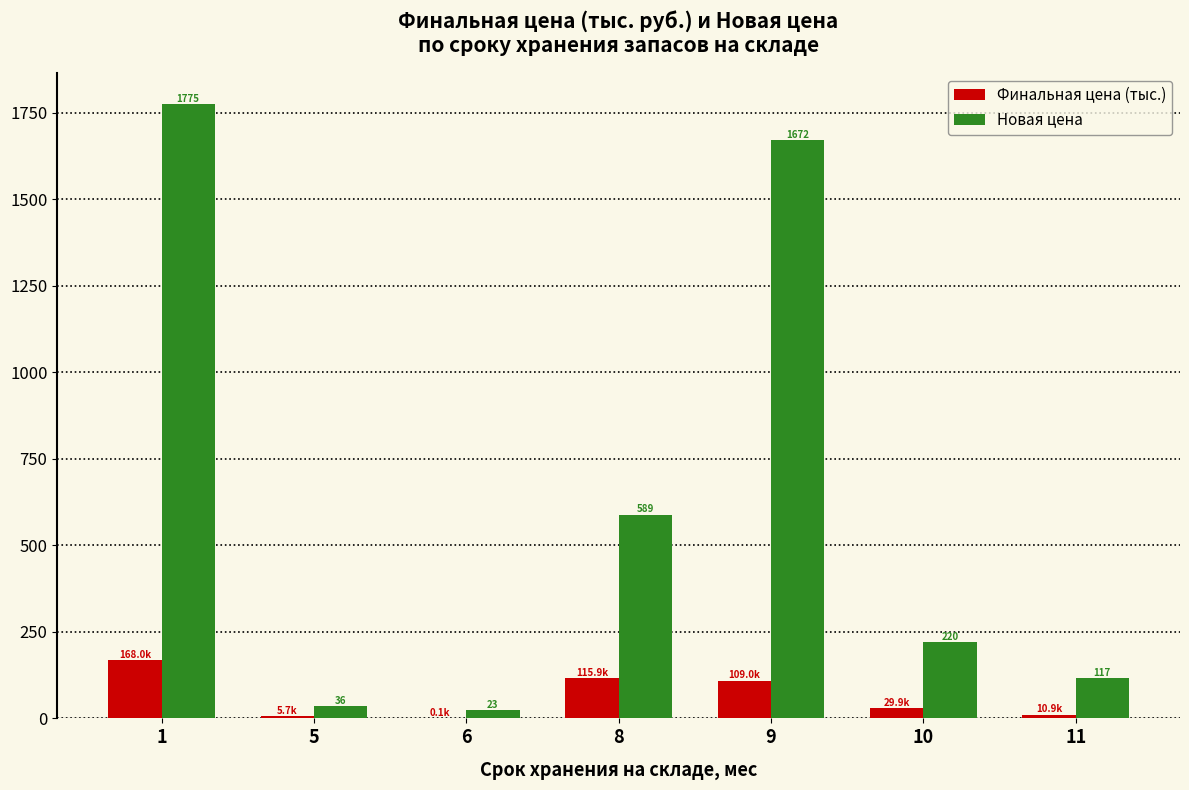

What is the greatest value displayed?

1775.3